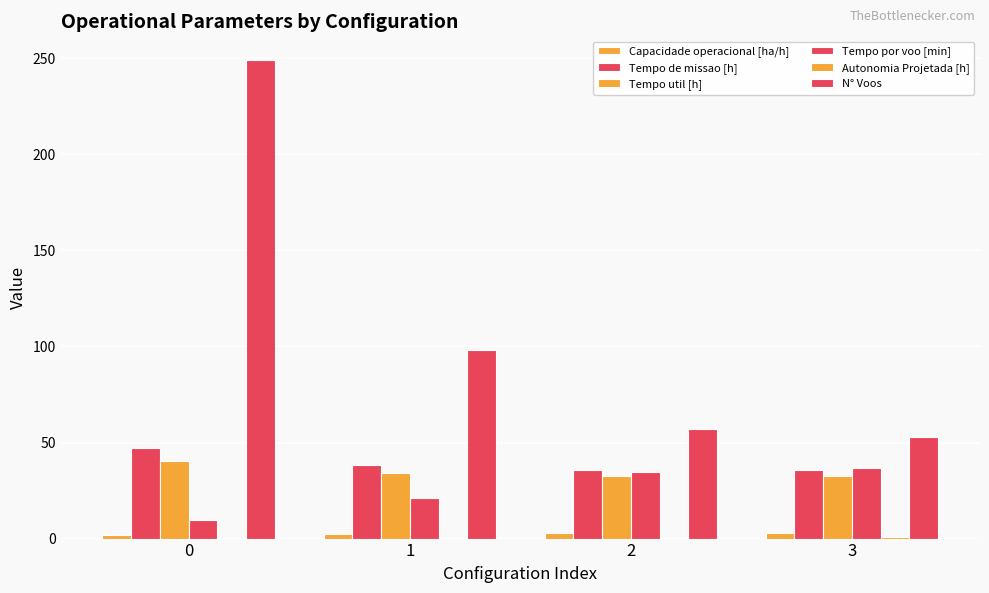

Reading right to left, extract all data points from this chart.

Capacidade operacional [ha/h]: 2.8	2.8	2.6	2.1
Tempo de missao [h]: 35.7	35.9	38.2	47.2
Tempo util [h]: 32.6	32.8	34.2	40.1
Tempo por voo [min]: 36.9	34.5	20.9	9.7
Autonomia Projetada [h]: 0.7	0.5	0.3	0.2
N° Voos: 53.0	57.0	98.0	249.0